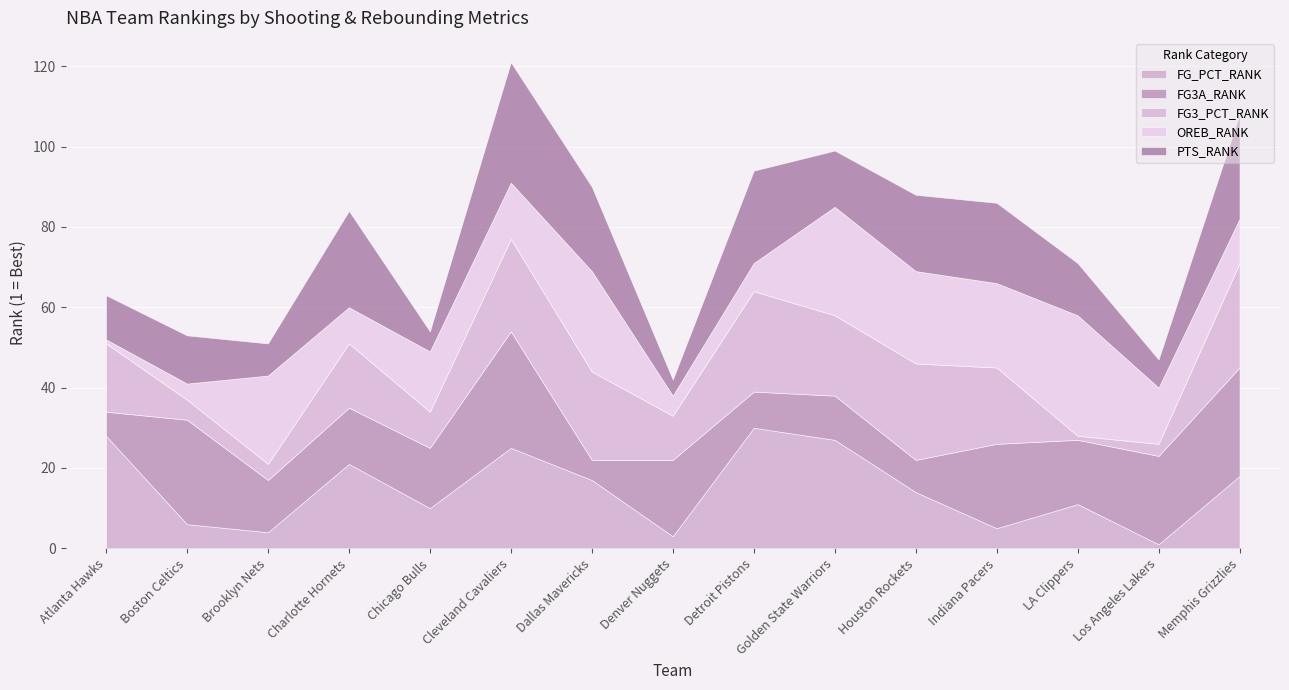

At which category is the sum across all series the highest?

Cleveland Cavaliers